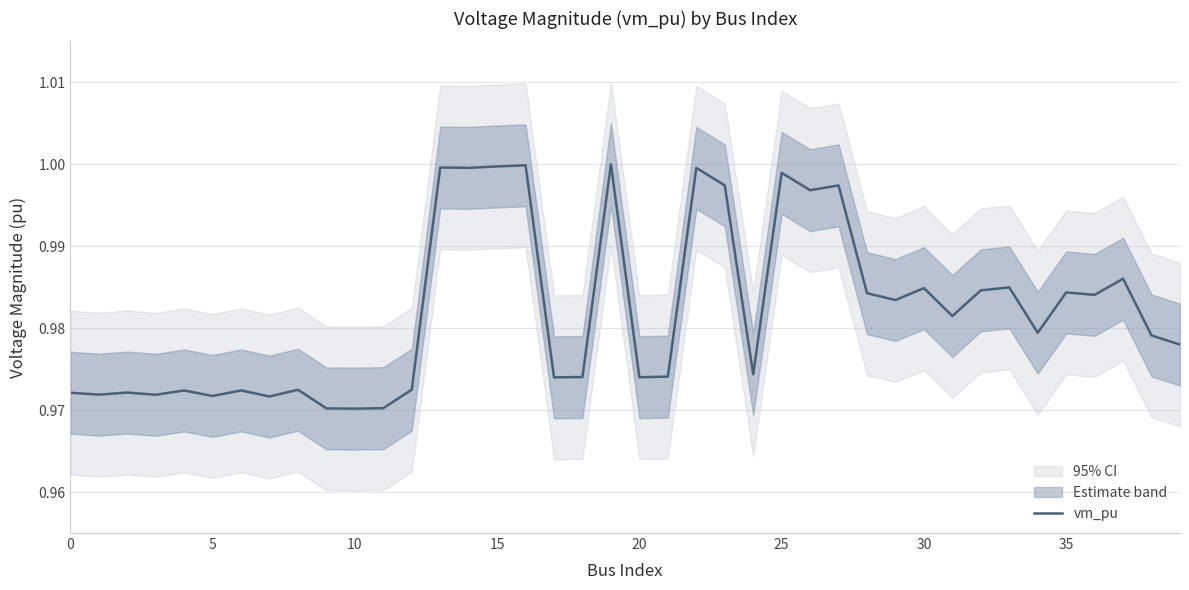

The chart shows a value of 1.0 at 25. True or false?

True